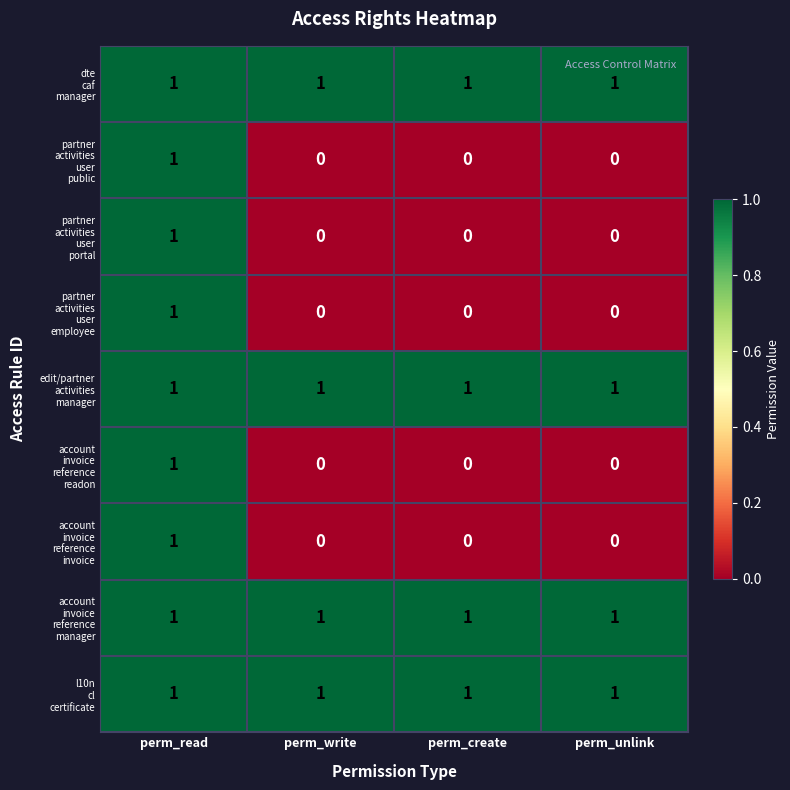

At how many categories does at least one series exceed 0?

4